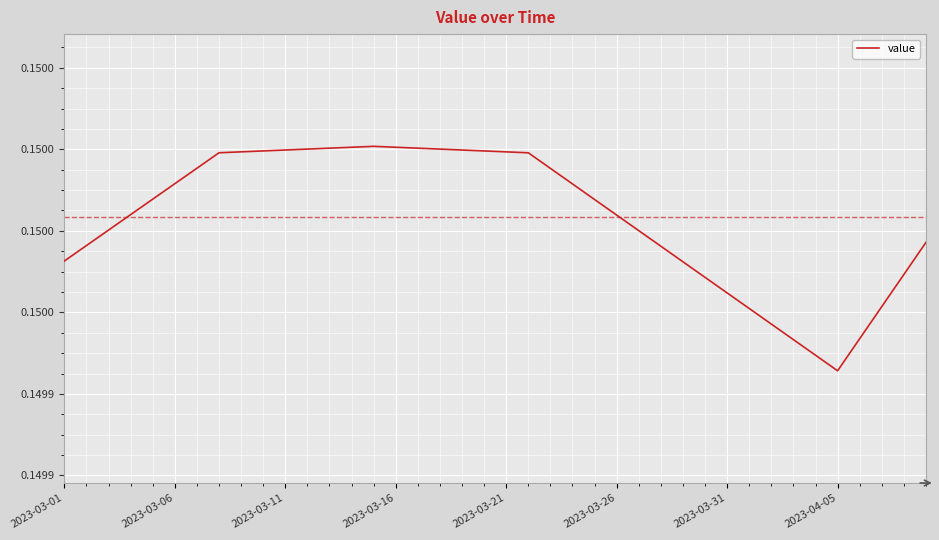

Does the chart have visible grid lines?

Yes